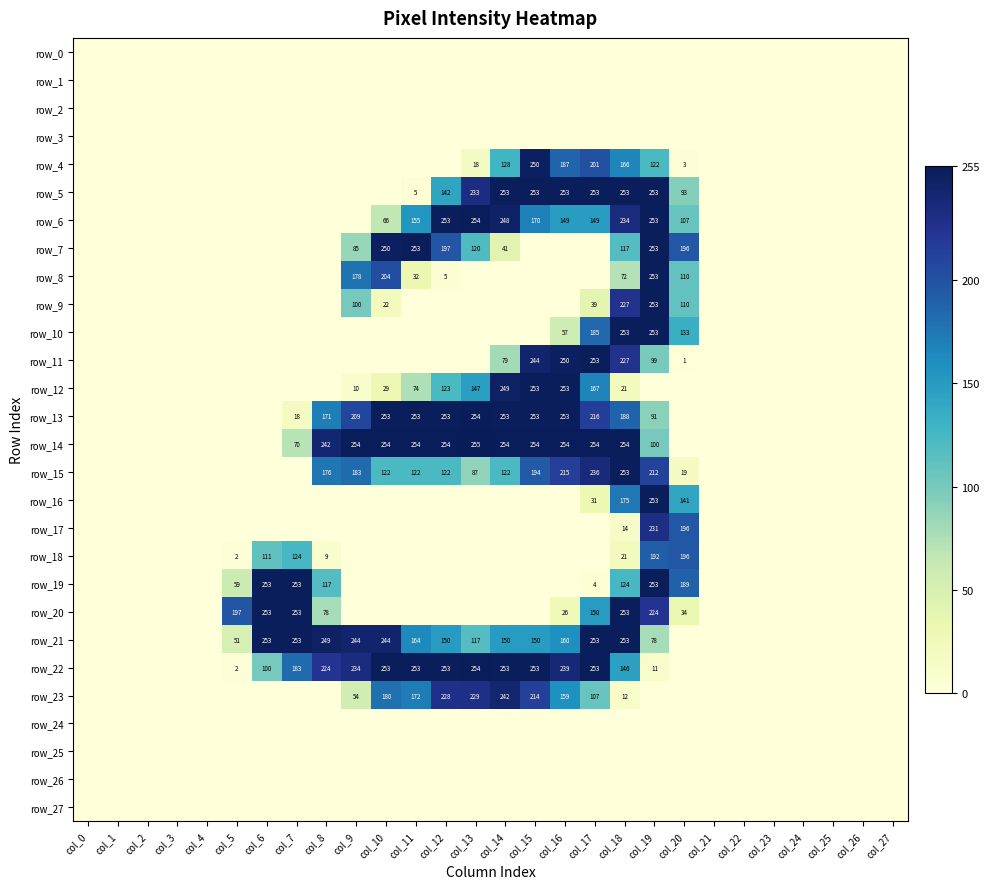

What is the difference between the highest and lowest values at col_18?

254